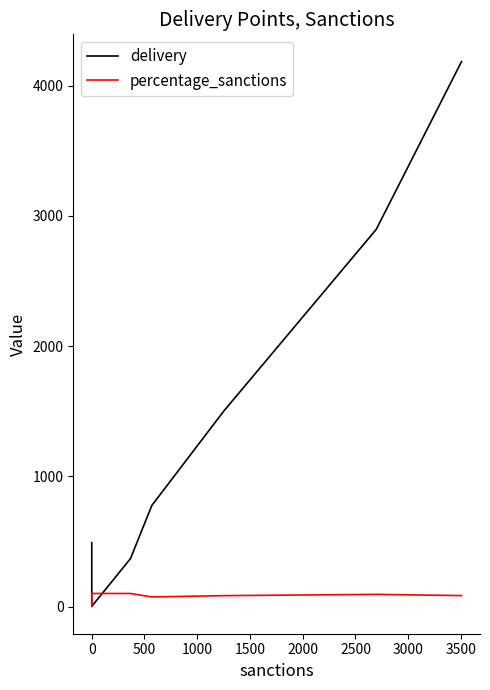

How many lines are shown in the chart?

2